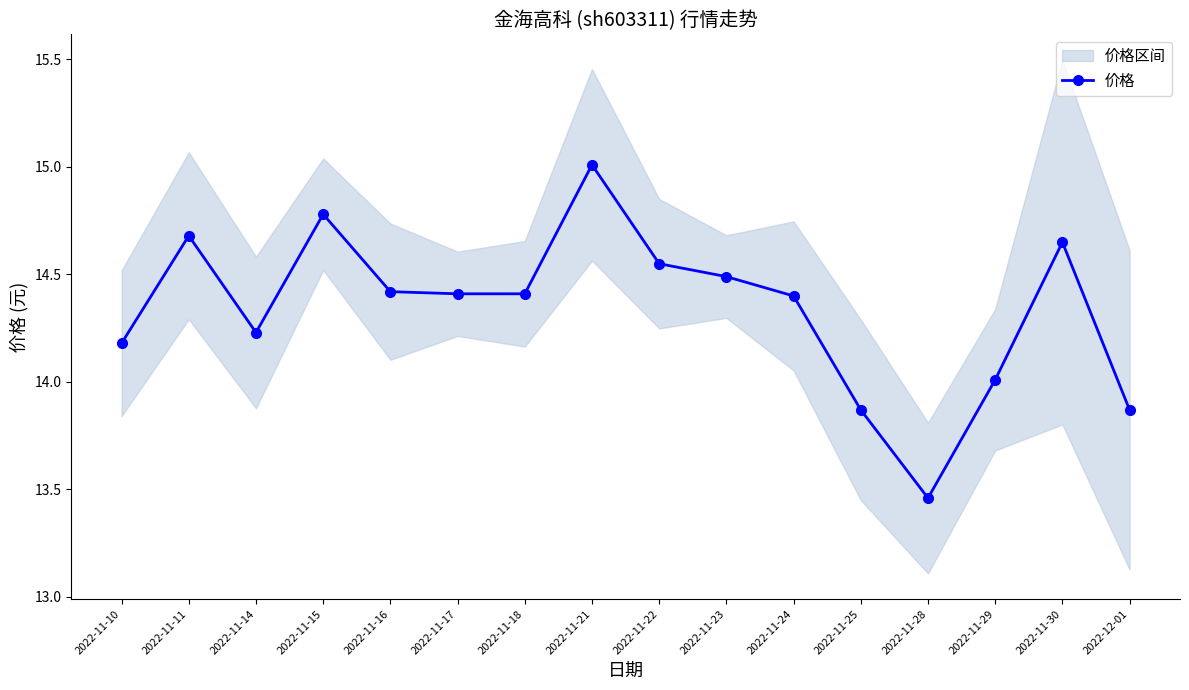

What is the label of the 1st point from the right?

2022-12-01